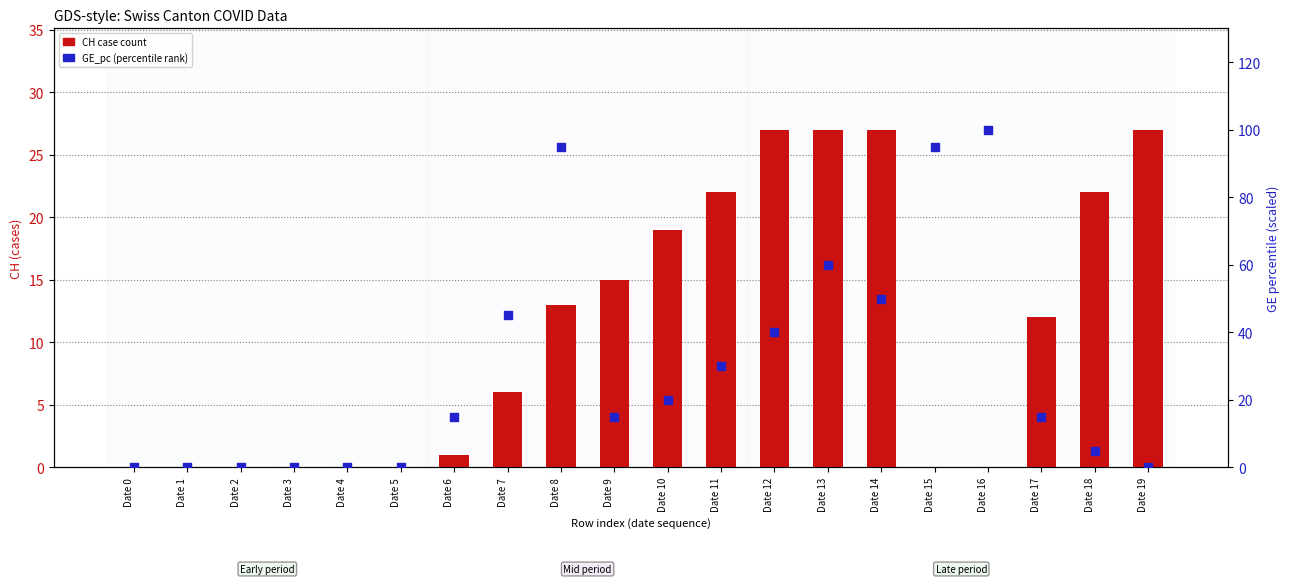

At which category is the sum across all series the highest?

Date 8